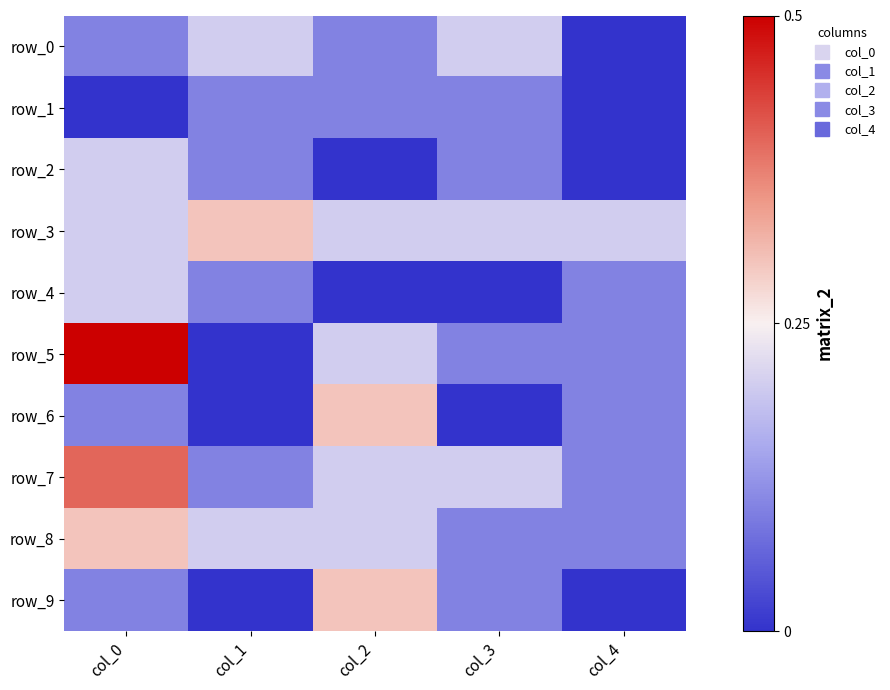

What is the spread (max minus min) of values at col_3?

0.2